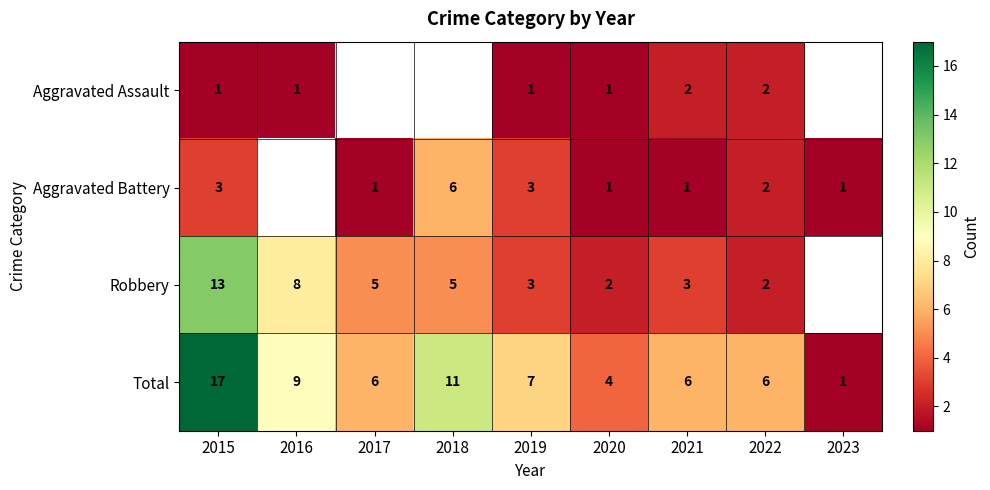

The value of Total at 2021 is 6. True or false?

True